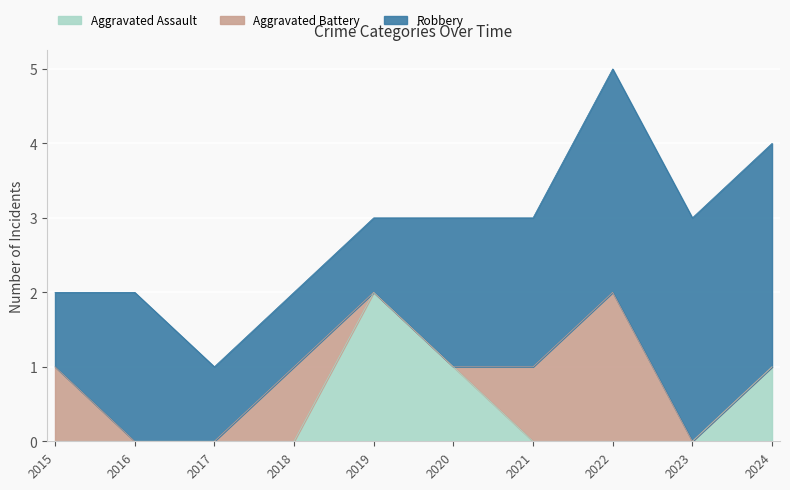

True or false: Aggravated Assault and Robbery intersect in this chart.

True